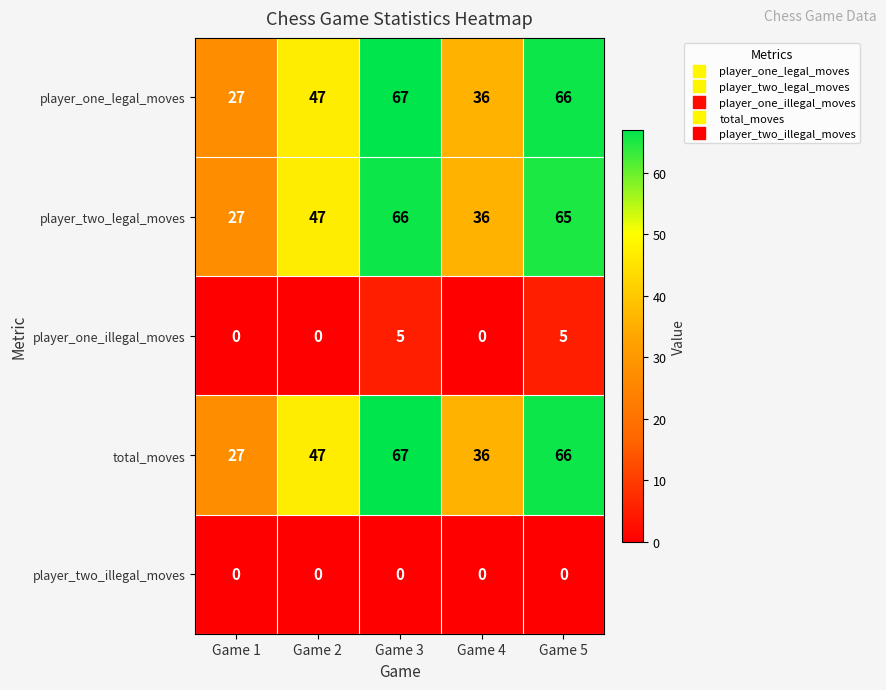

Which label corresponds to the largest value in the chart?

Game 3